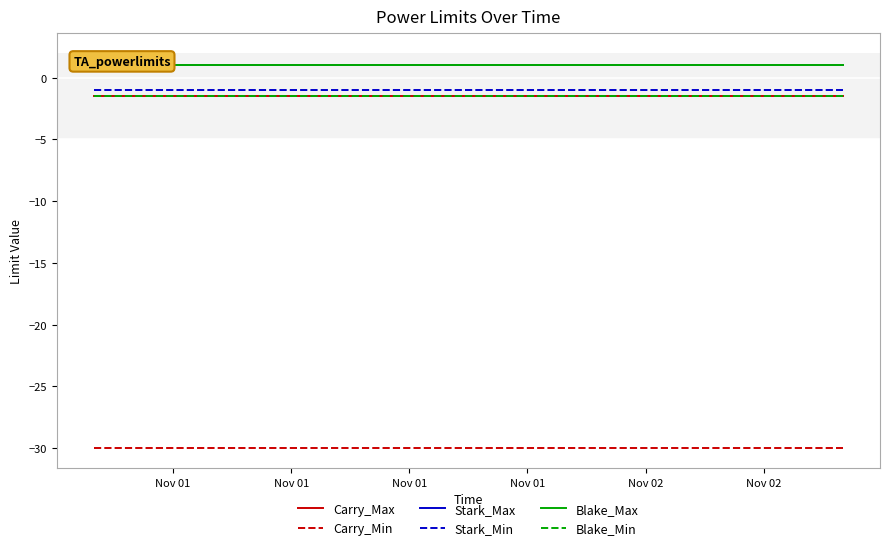

True or false: Blake_Max has more than 1 points higher than both neighbors.

False